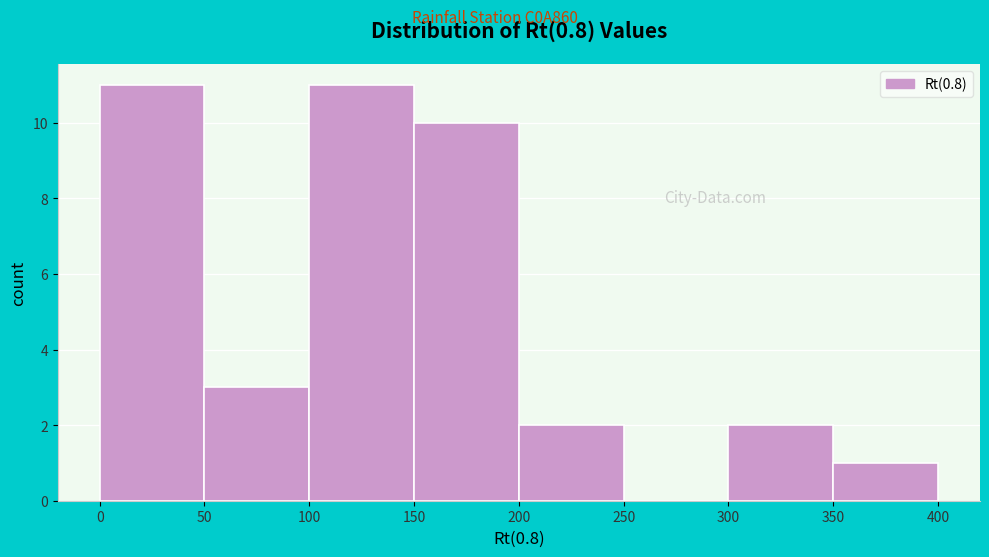

How tall is the bar that spans 0 to 50 on the x-axis? The values are not printed on the chart, so give them approximately, as read against the axis.

11